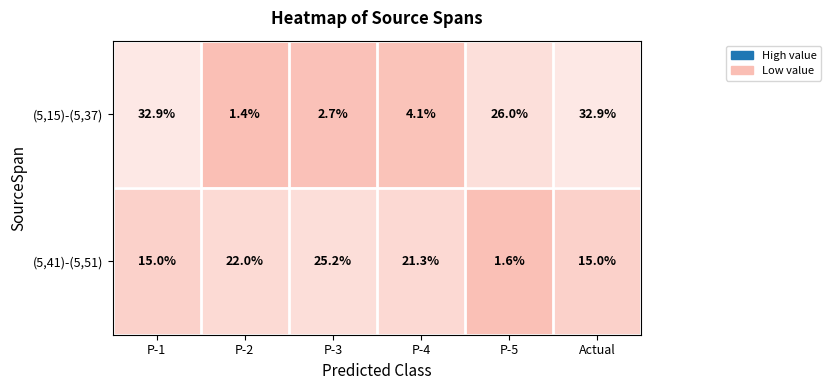

Reading left to right, what are all the values shown in this chart?

(5,15)-(5,37): P-1=32.9	P-2=1.4	P-3=2.7	P-4=4.1	P-5=26.0	Actual=32.9
(5,41)-(5,51): P-1=15.0	P-2=22.0	P-3=25.2	P-4=21.3	P-5=1.6	Actual=15.0